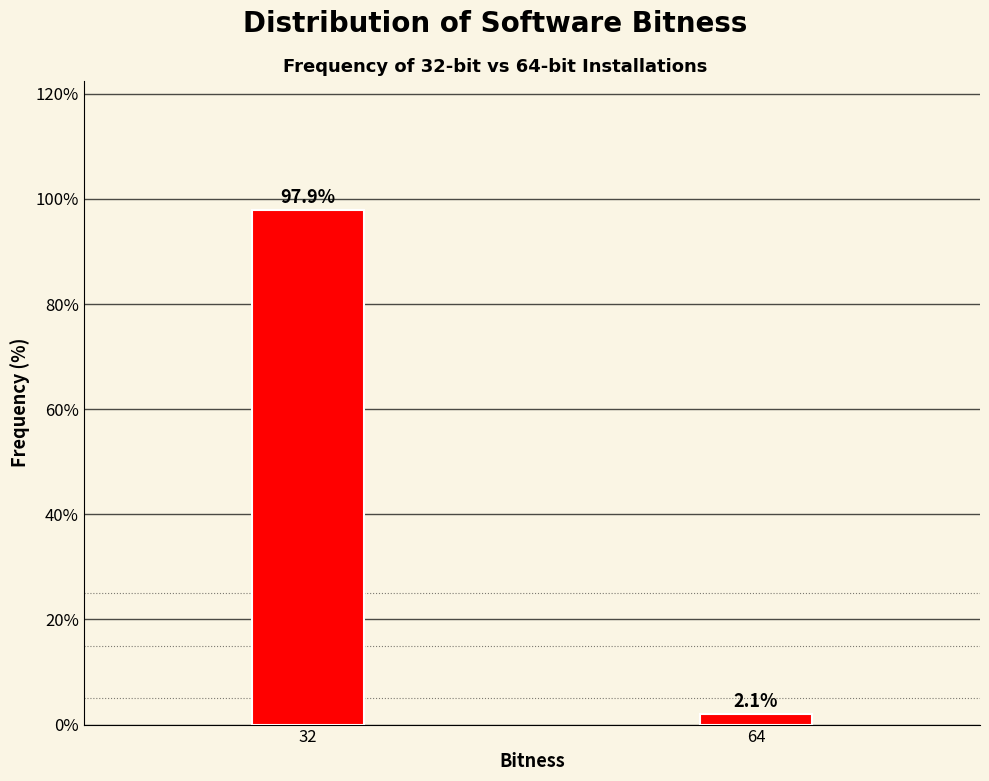

Reading left to right, extract all data points from this chart.

32=97.9	64=2.1